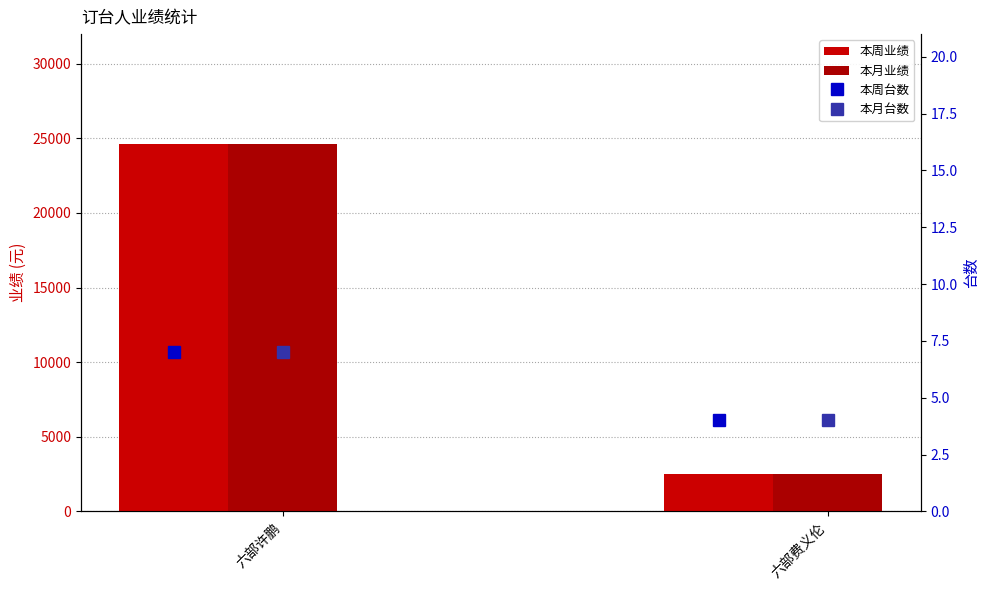

Rank the series at 六部许鹏 from lowest to highest value.

本周台数, 本月台数, 本周业绩, 本月业绩